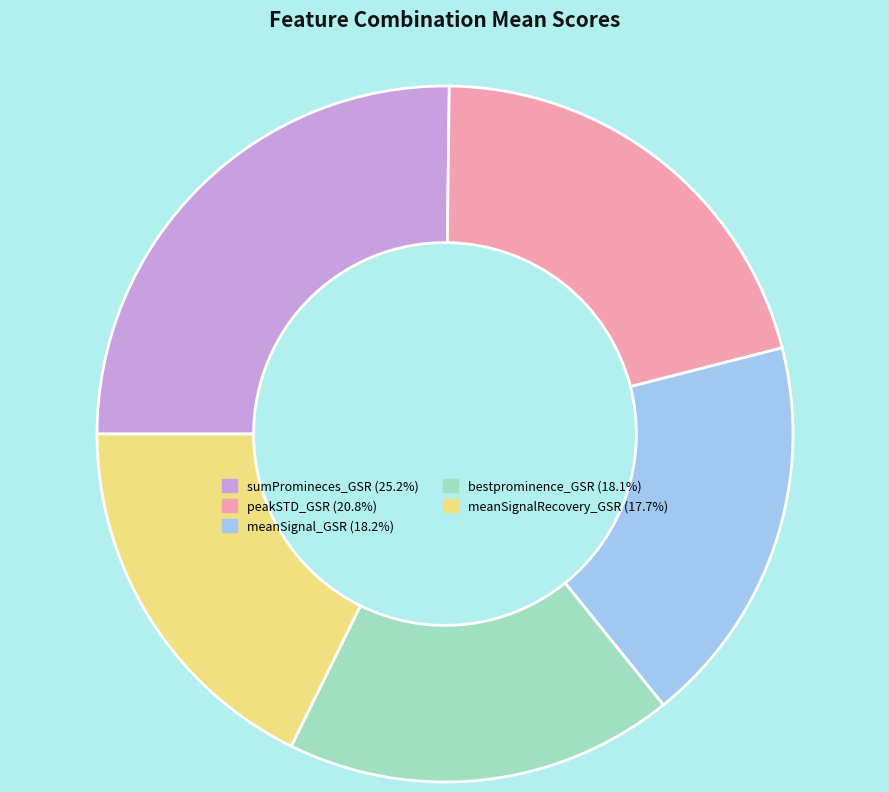

Is the sum of meanSignal_GSR and bestprominence_GSR greater than half?

No